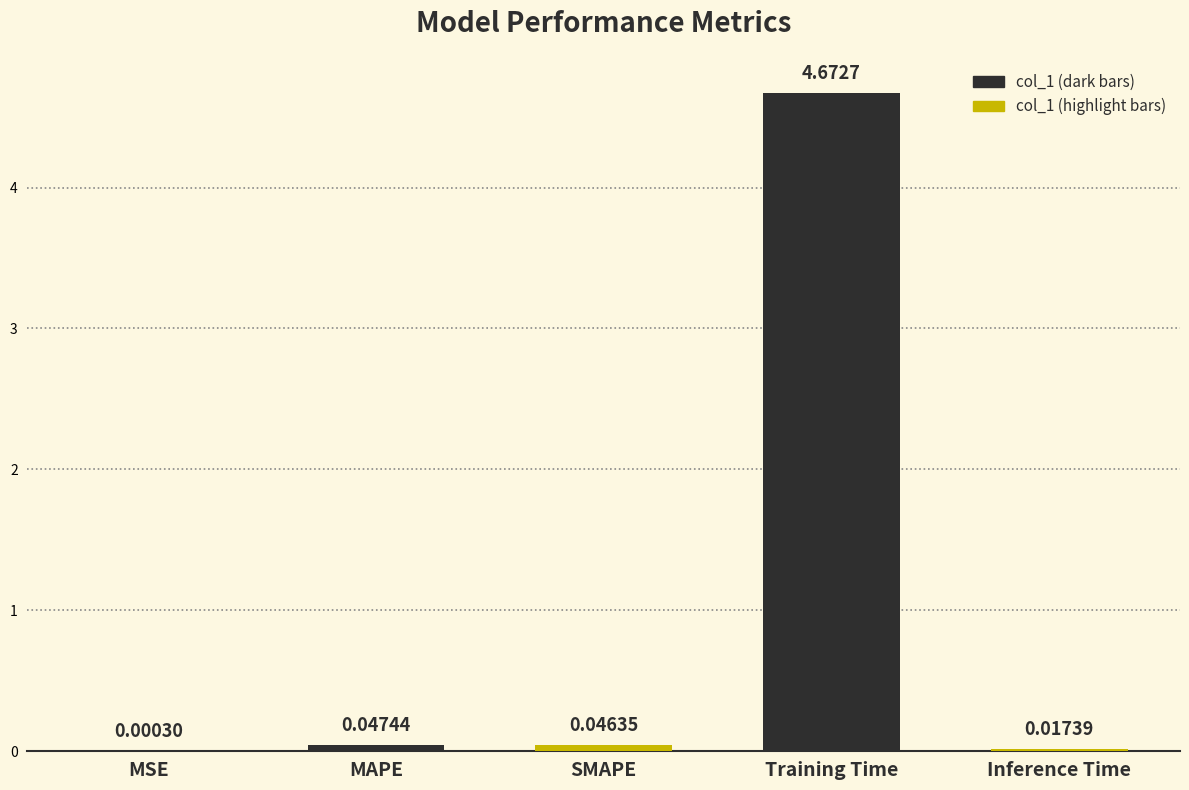

What is the sum of all values?

4.8